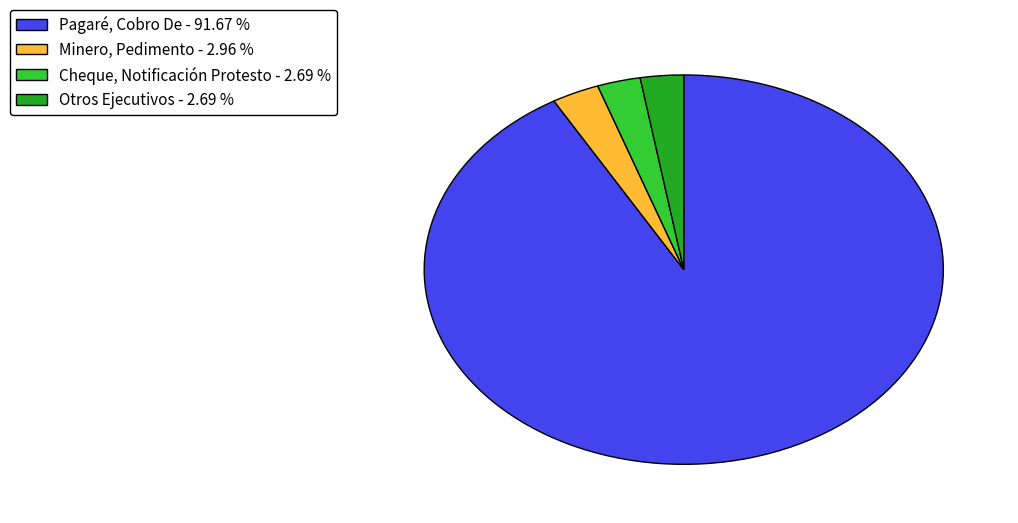

Does Minero, Pedimento - 2.96 % represent more than half of the total?

No